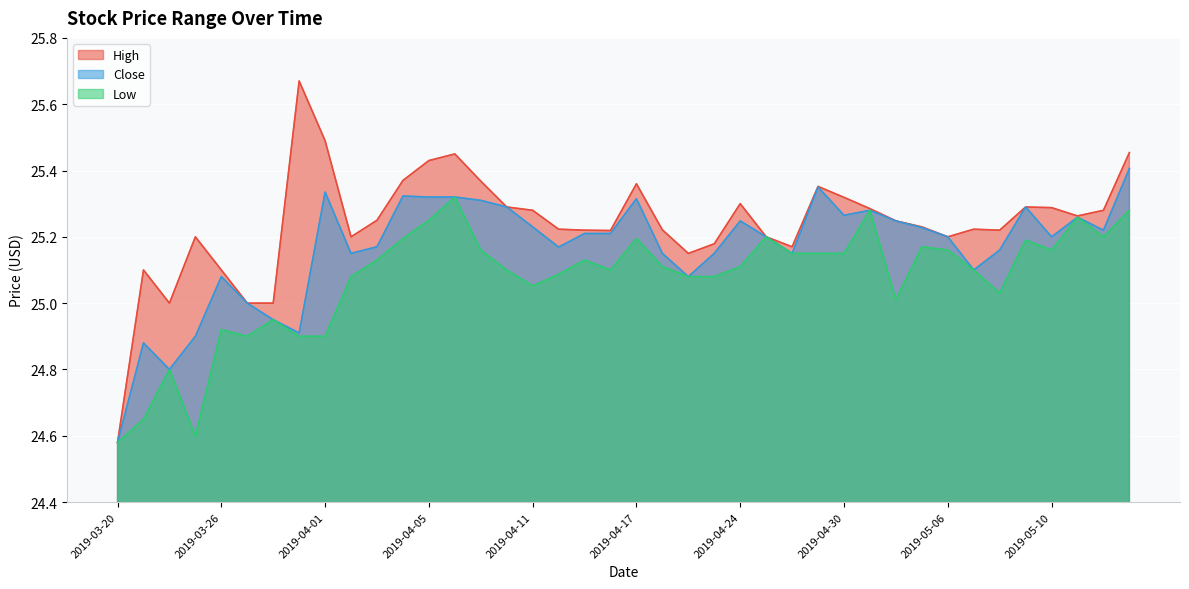

Rank the categories by Low value from lowest to highest.

2019-03-20, 2019-03-25, 2019-03-21, 2019-03-22, 2019-03-27, 2019-03-29, 2019-04-01, 2019-03-26, 2019-03-28, 2019-05-02, 2019-05-08, 2019-04-11, 2019-04-02, 2019-04-22, 2019-04-23, 2019-04-12, 2019-04-10, 2019-04-16, 2019-05-07, 2019-04-18, 2019-04-24, 2019-04-03, 2019-04-15, 2019-04-26, 2019-04-29, 2019-04-30, 2019-04-09, 2019-05-06, 2019-05-10, 2019-05-03, 2019-05-09, 2019-04-04, 2019-04-17, 2019-04-25, 2019-05-14, 2019-04-05, 2019-05-13, 2019-05-01, 2019-05-15, 2019-04-08